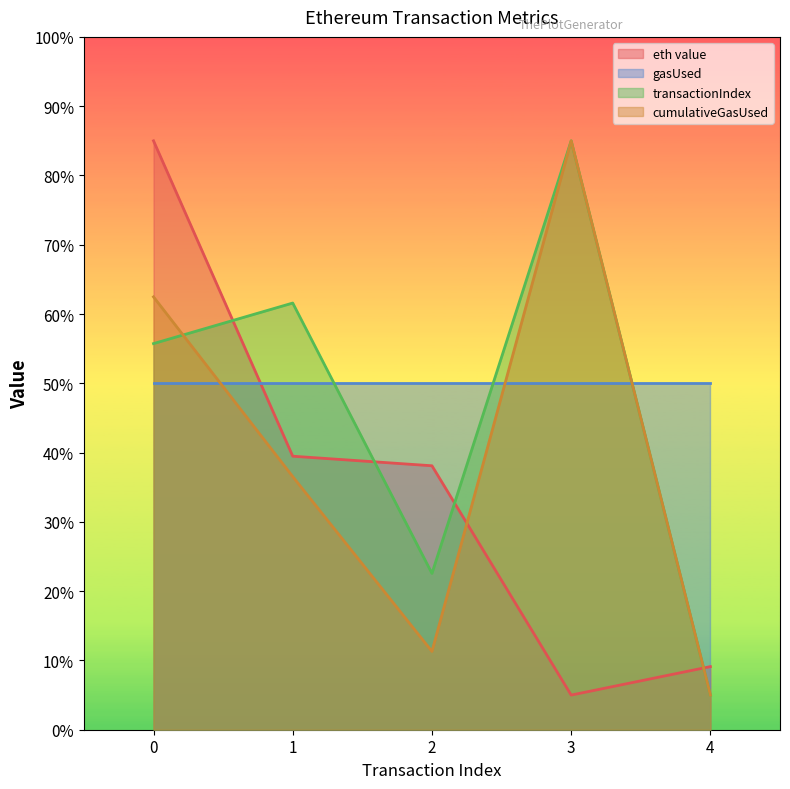

What is the average value of the transactionIndex series?

46.0